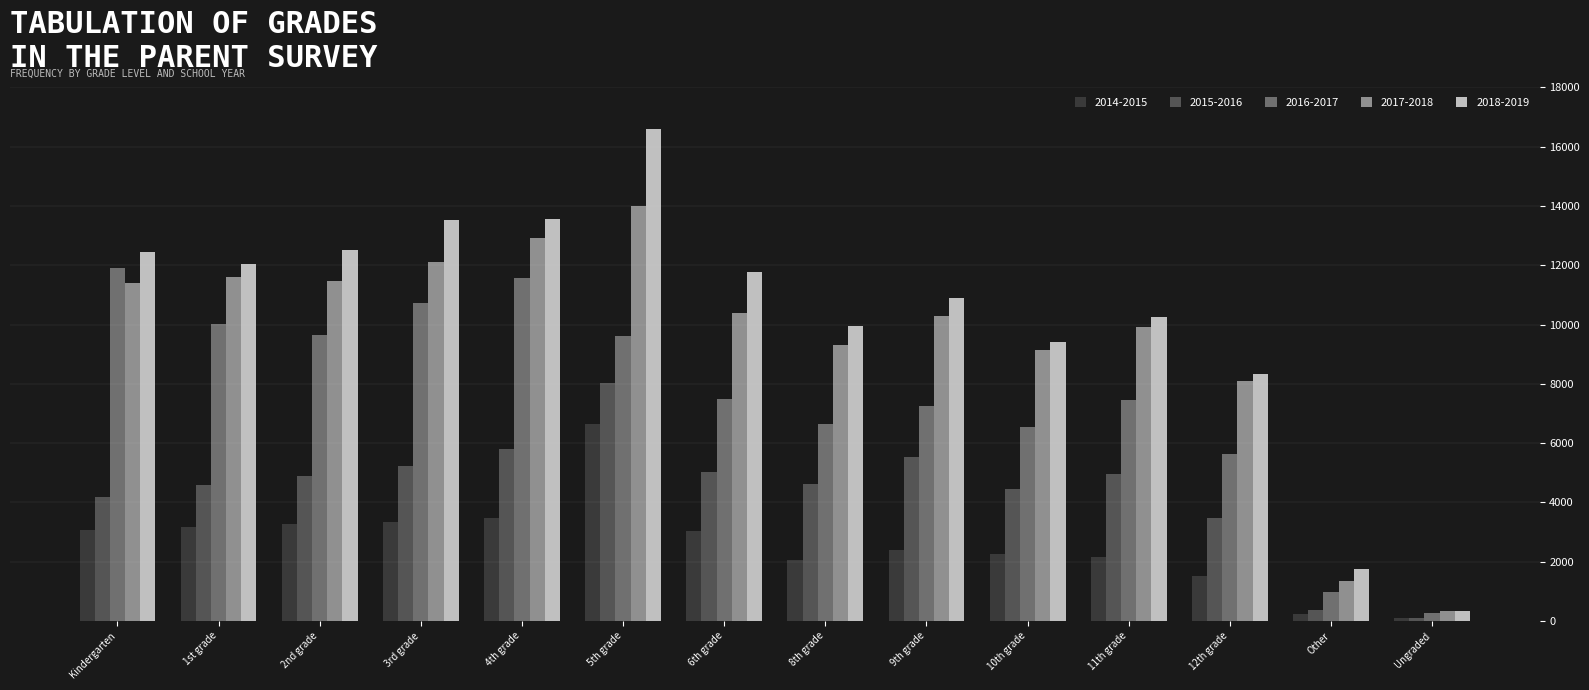

At 3rd grade, list the series in order from largest to smallest.

2018-2019, 2017-2018, 2016-2017, 2015-2016, 2014-2015